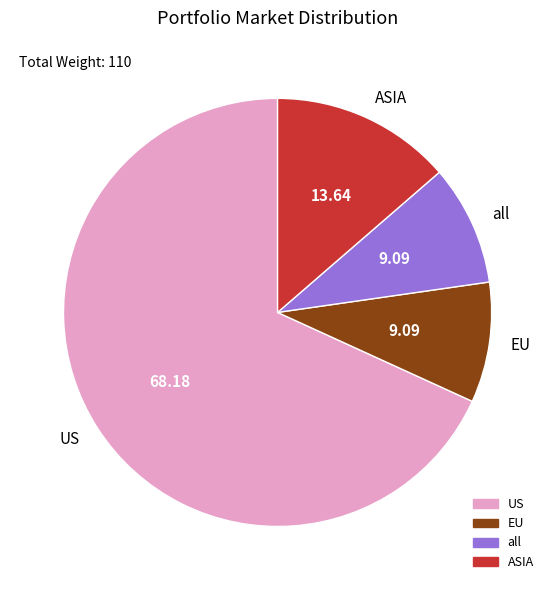

Which has a higher value, EU or ASIA?

ASIA